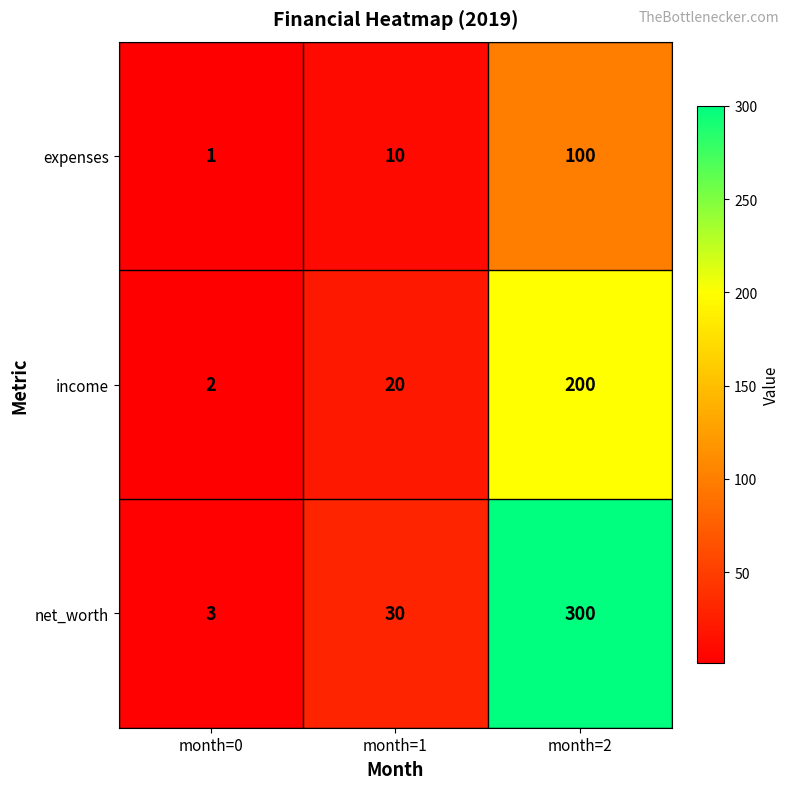

Which series has the largest total across all categories?

net_worth